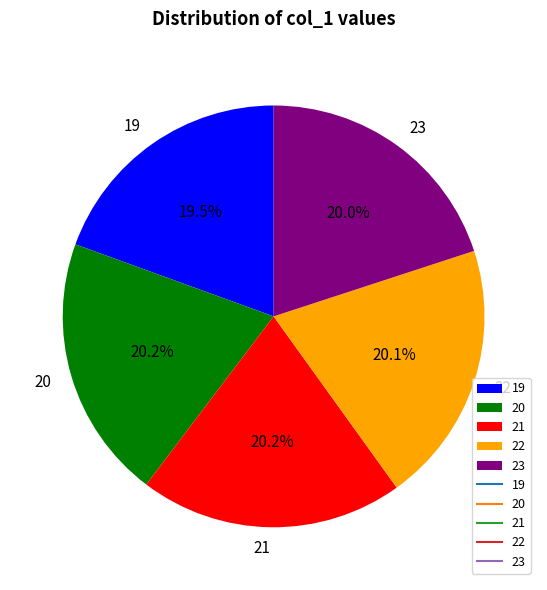

Which slice is the smallest?

19